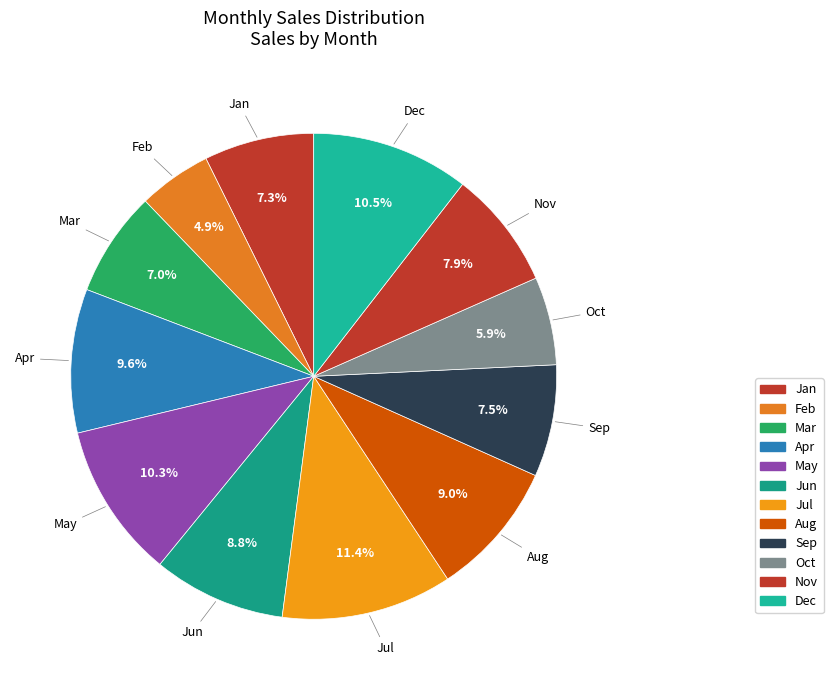

What is the change in value from May to Dec?

+152722.6